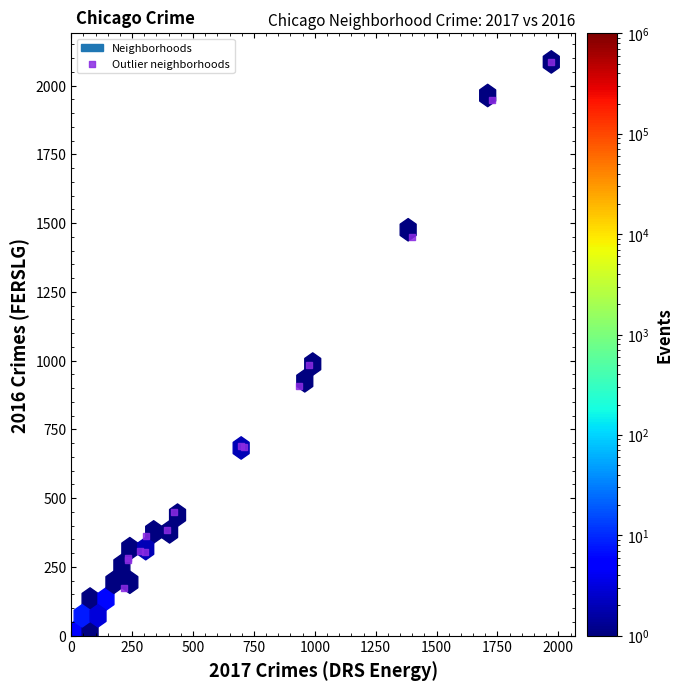

What Y value in the scatter plot is closest to 1129?

983